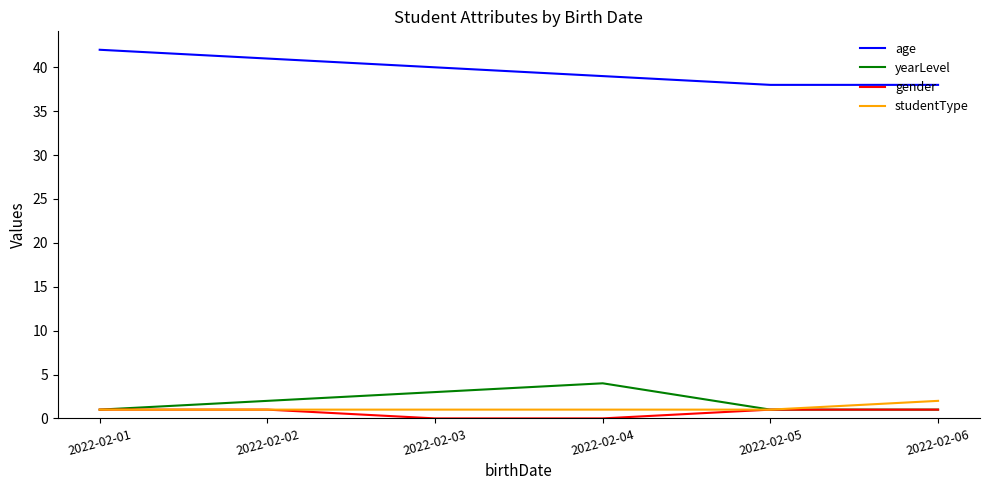

True or false: yearLevel has more than 2 interior local peaks.

False